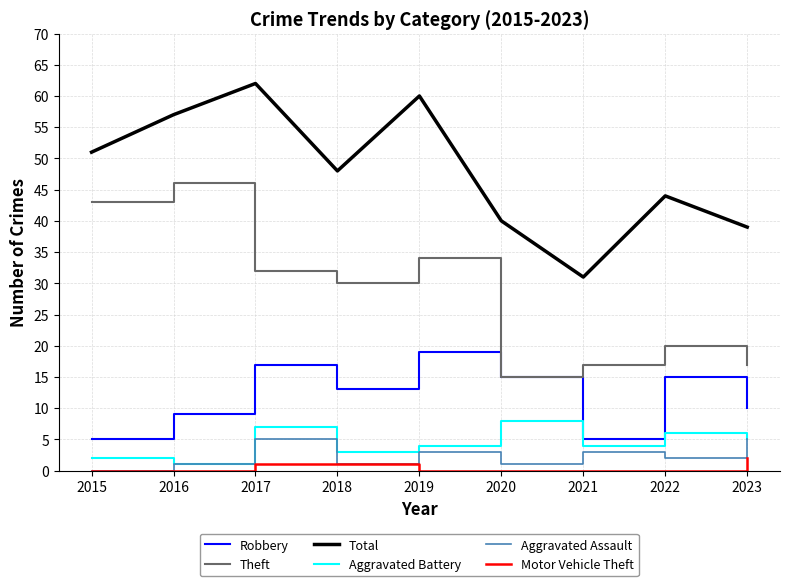

Which category has the highest value in the Robbery series?

2019